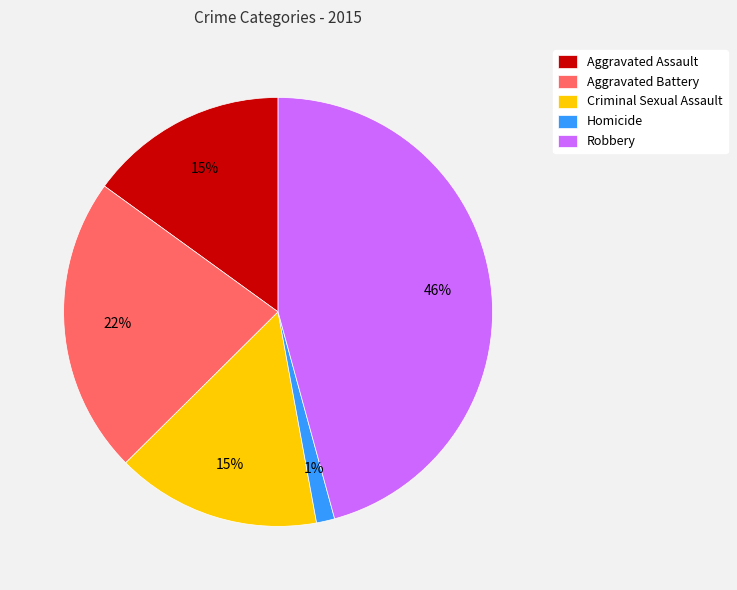

The Aggravated Assault slice represents 15% of the pie. True or false?

True